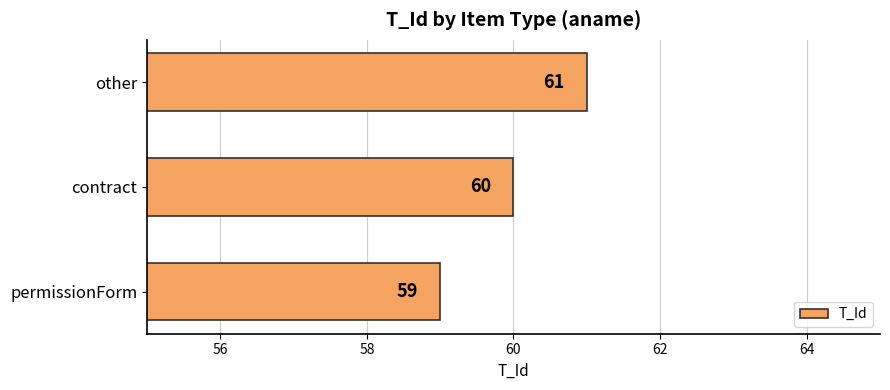

True or false: the data shows 60 at contract.

True